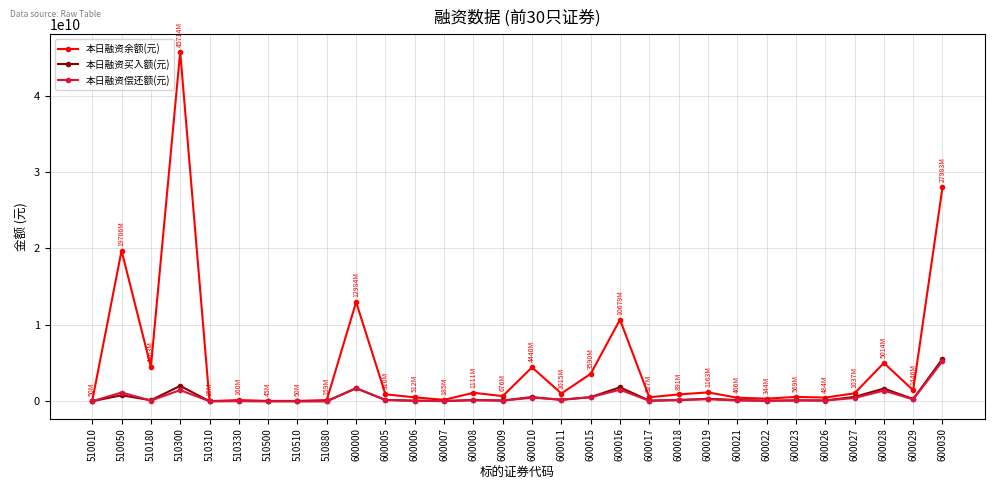

True or false: 本日融资余额(元) has more than 1 points higher than both neighbors.

True